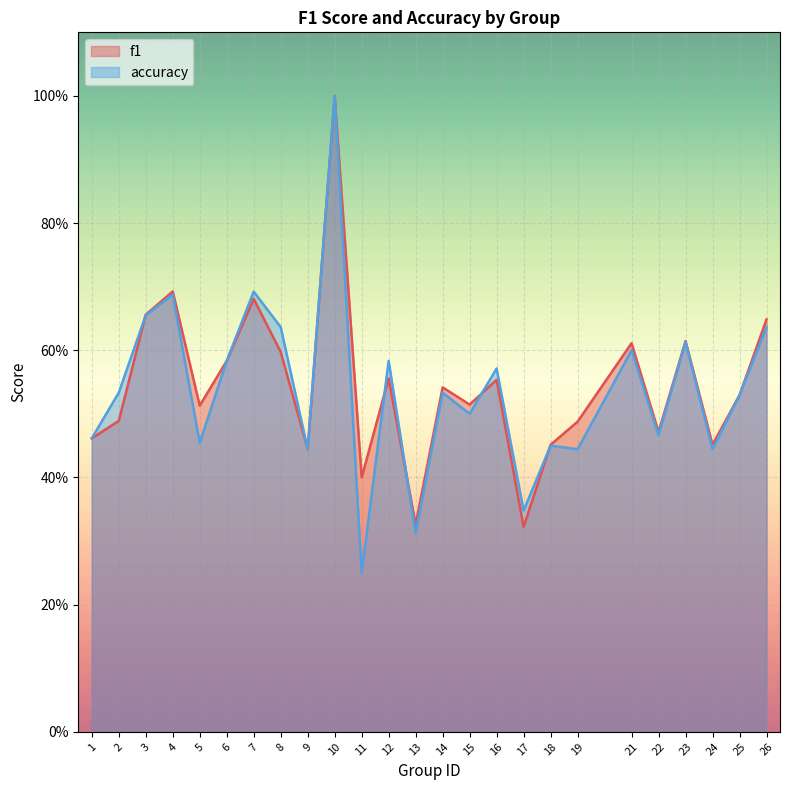

Which series has the largest total across all categories?

f1